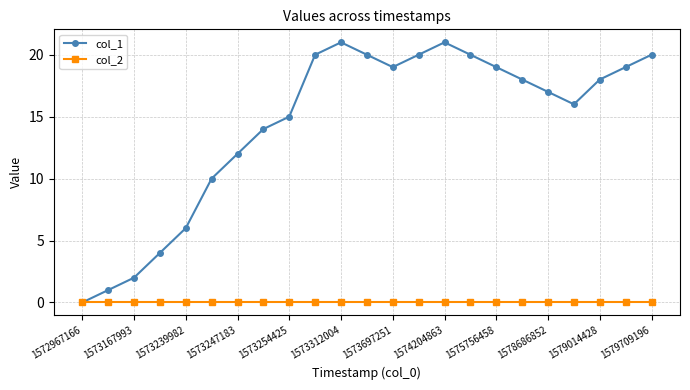

Rank the series by their average value, from highest to lowest.

col_1, col_2